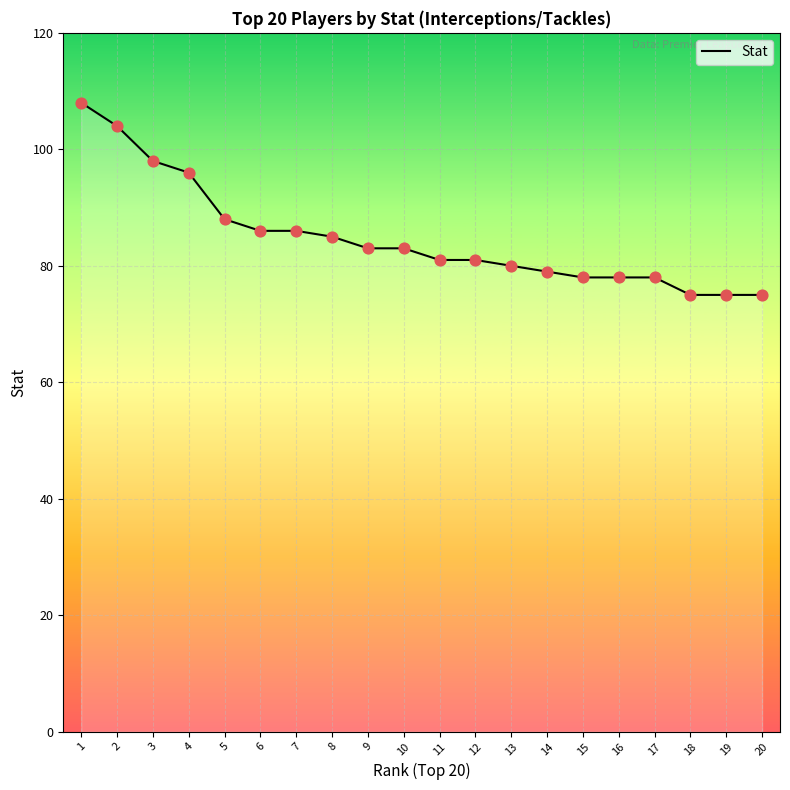

Between 13 and 10, which is larger?

10